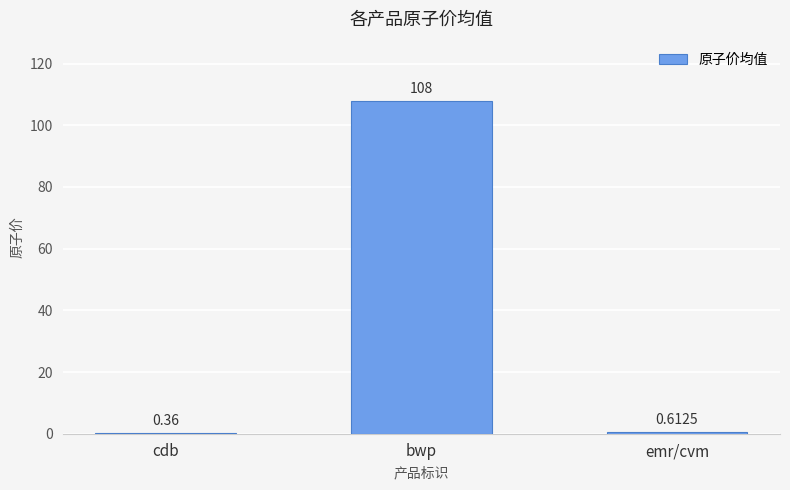

Which has a higher value, cdb or emr/cvm?

emr/cvm